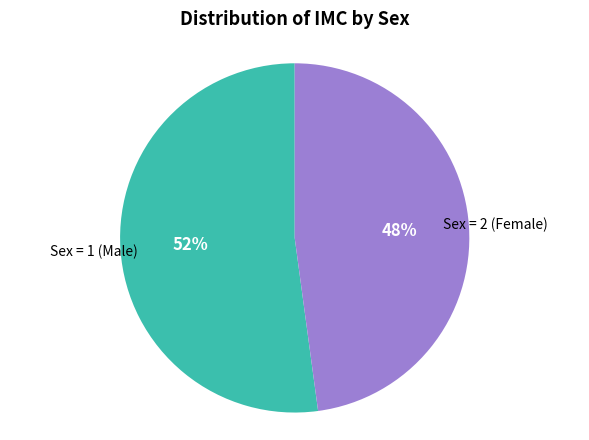

To the nearest percent, what is the difference between the largest and smallest slice percentages?

4%